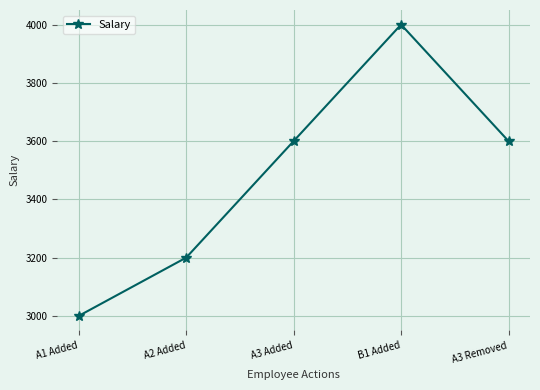

Is it true that the value at A3 Removed is 3600?

True